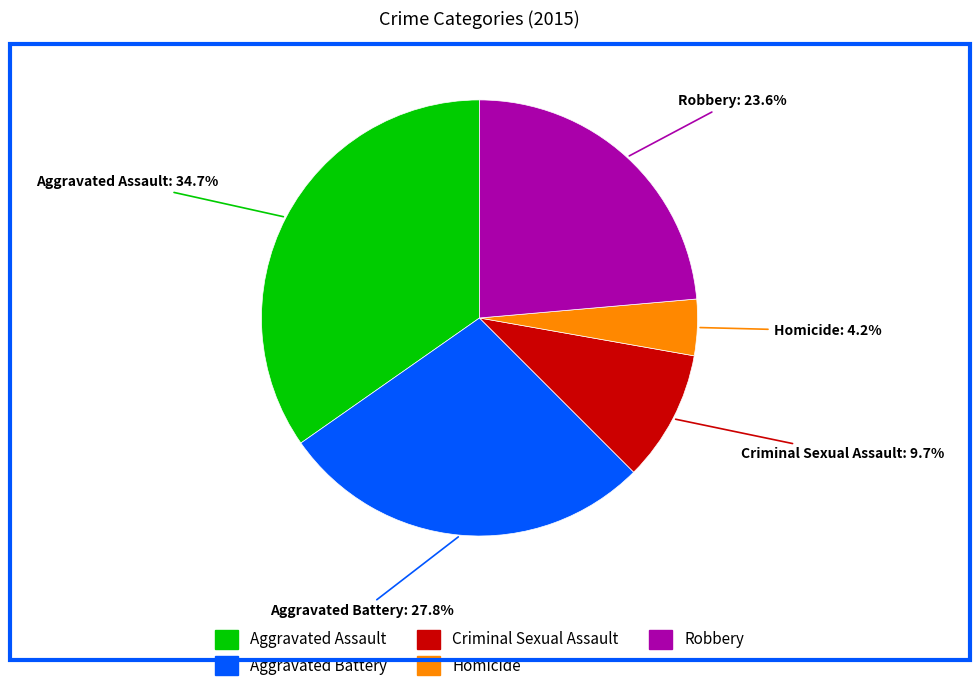

How many slices are in this pie chart?

5